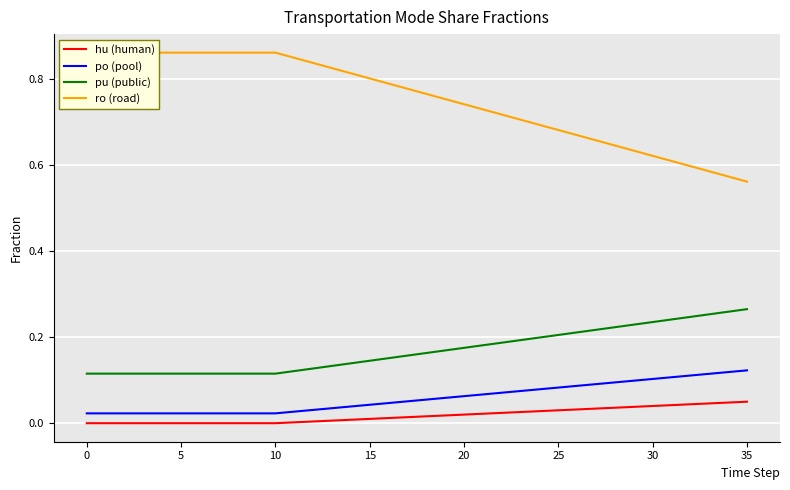

True or false: hu (human) and pu (public) cross at least once.

False